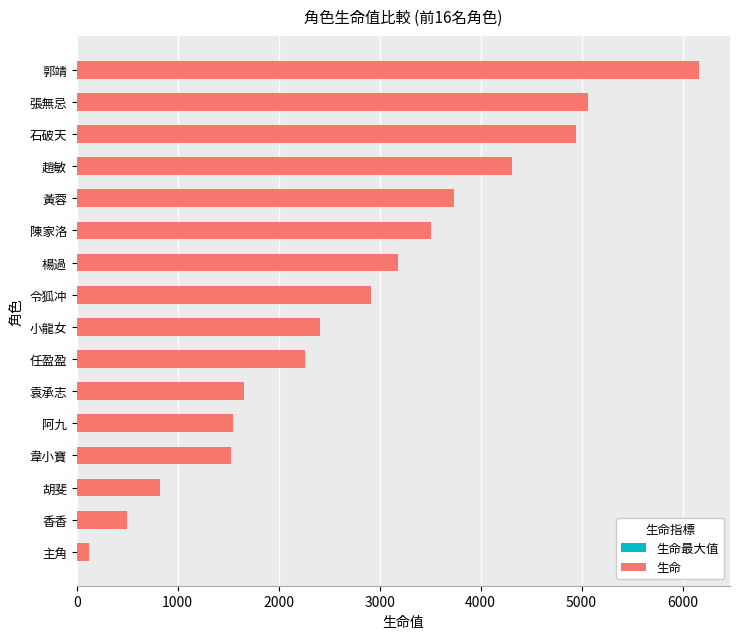

What are all the series names shown in the legend?

生命最大值, 生命